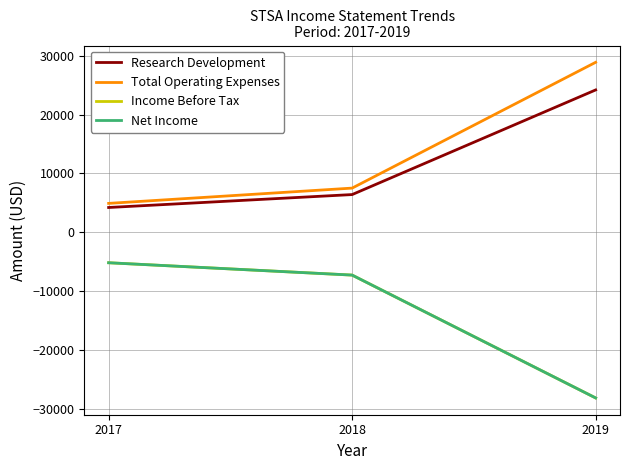

The value of Research Development at 2018 is 6400. True or false?

True